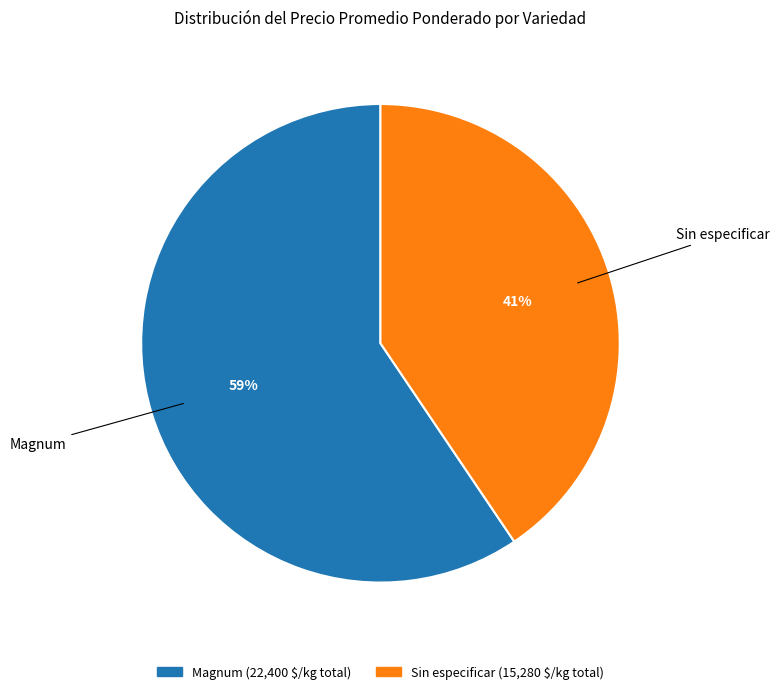

To the nearest percent, what is the average slice percentage?

50%